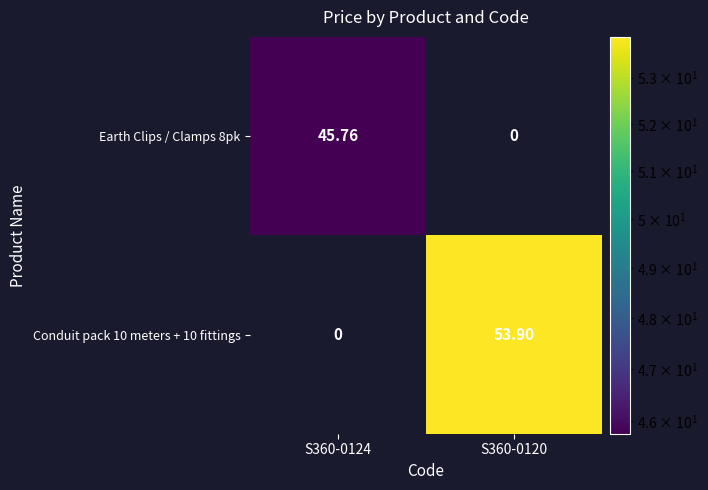

Which label corresponds to the smallest value in the chart?

S360-0120